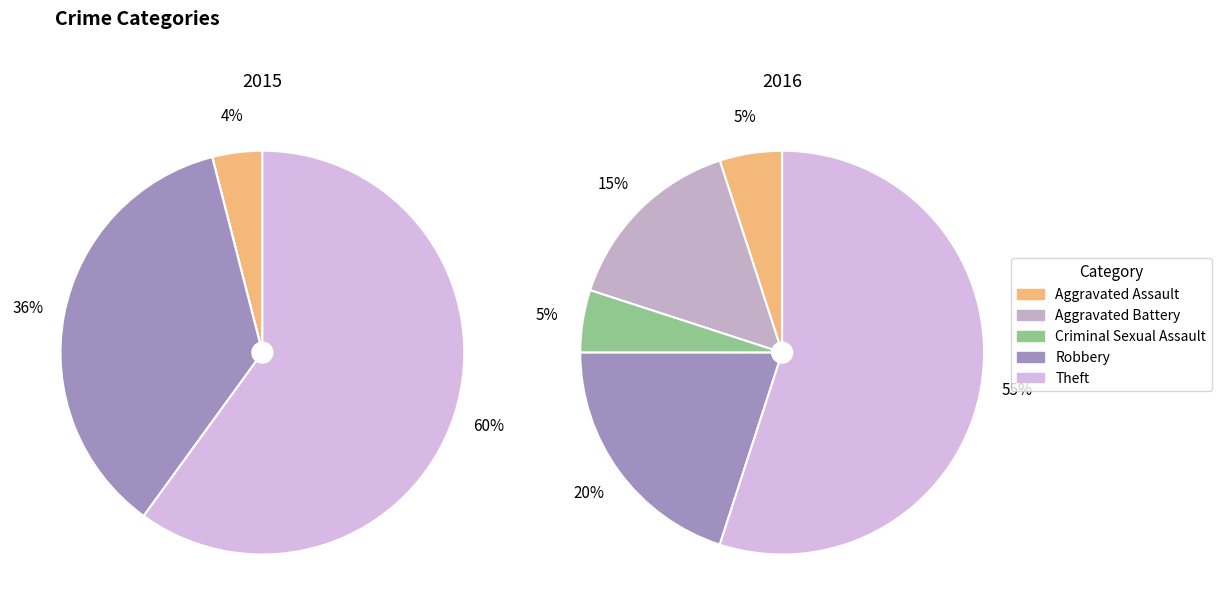

Does any single category account for the majority?

Yes